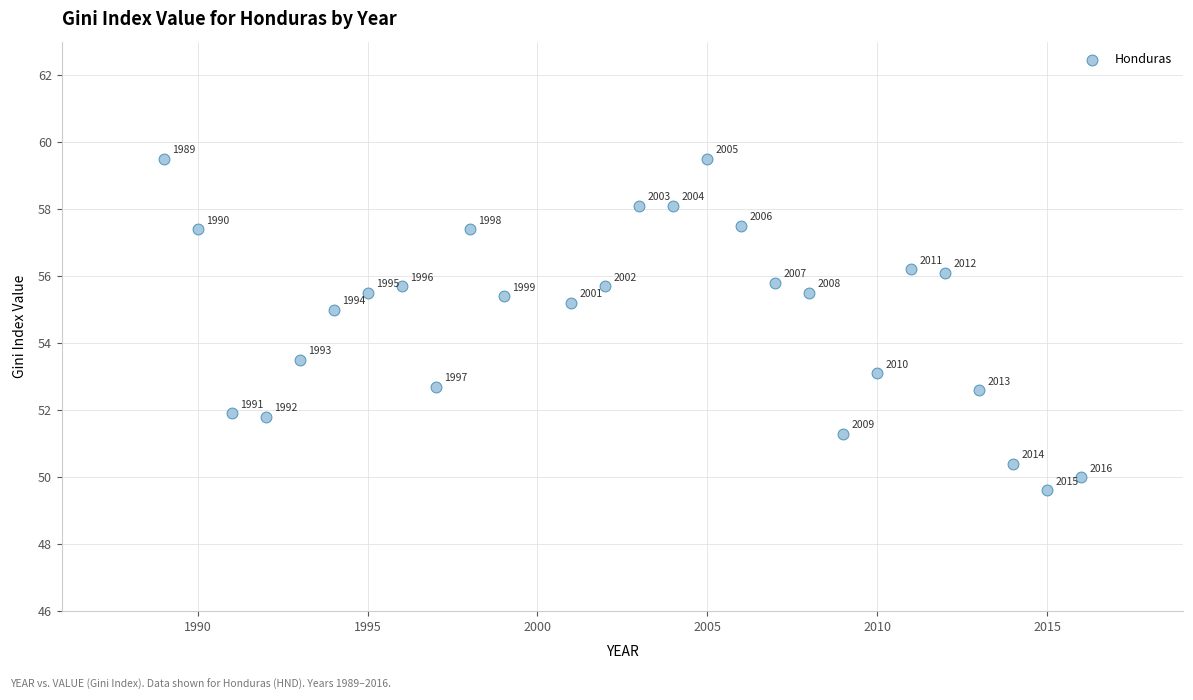

What is the range of X values (max minus min)?

27.0